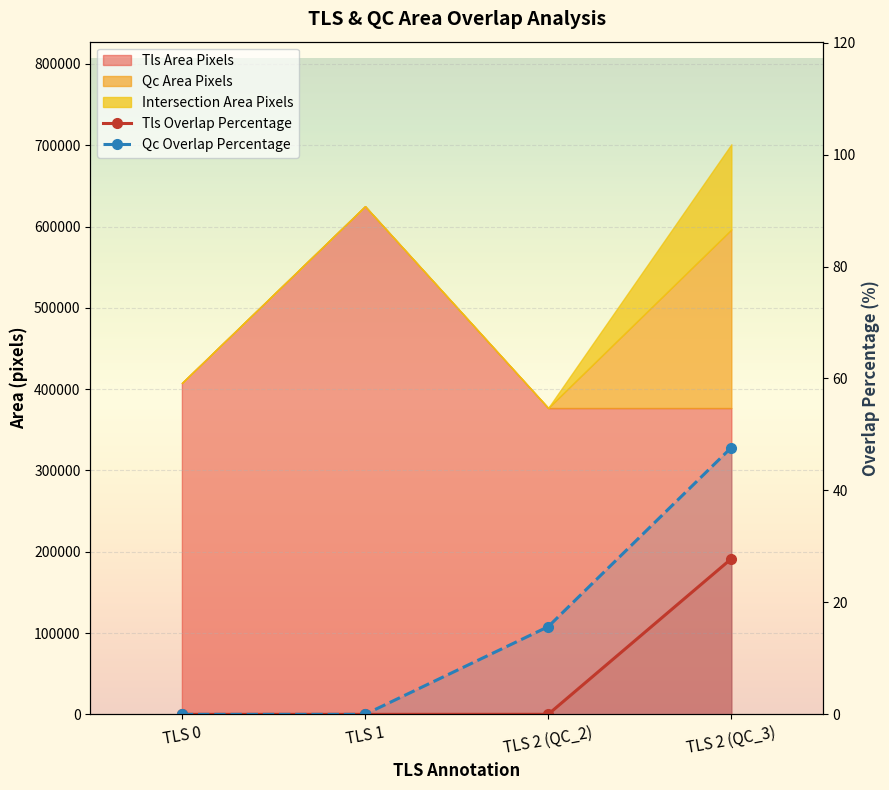

Which series has the widest spread of values?

Qc Overlap Percentage